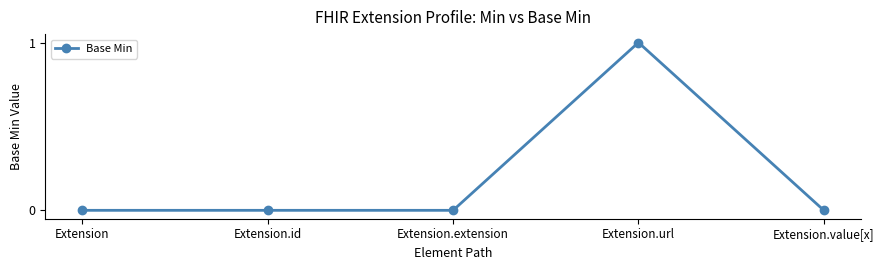

What value does the data have at Extension.url?

1